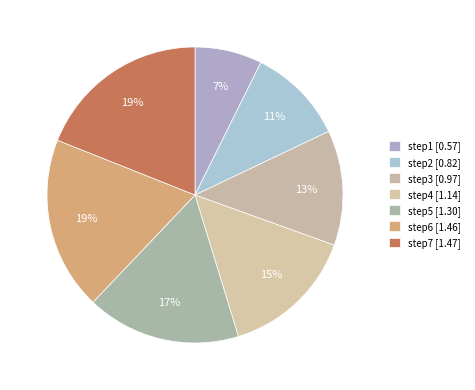

What percentage is the step3 slice, to the nearest percent?

13%